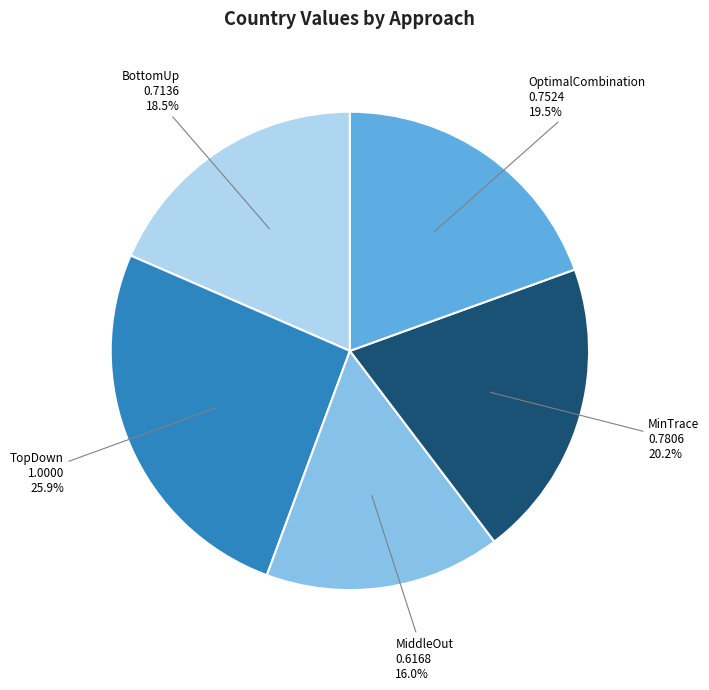

How many slices are in this pie chart?

5